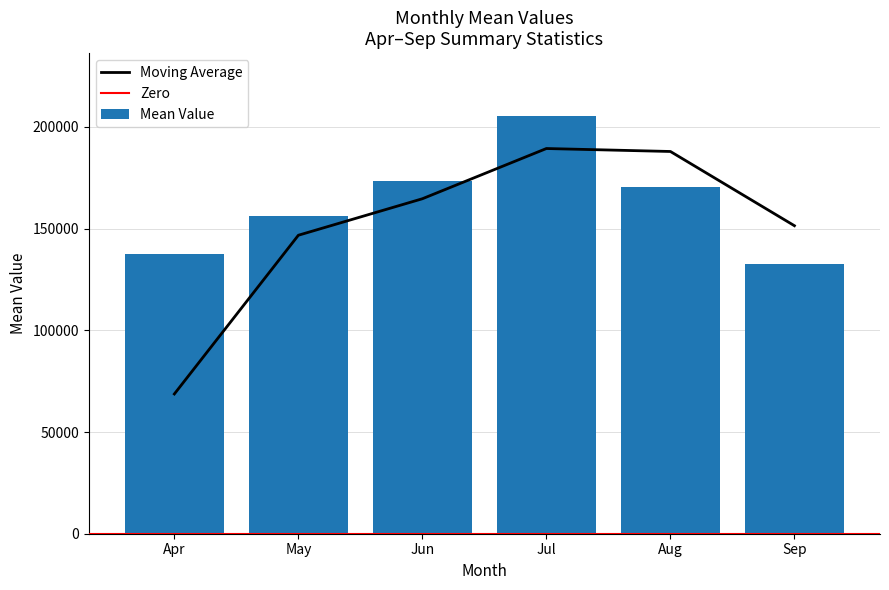

How many data points in Mean Value are less than 170407?

3